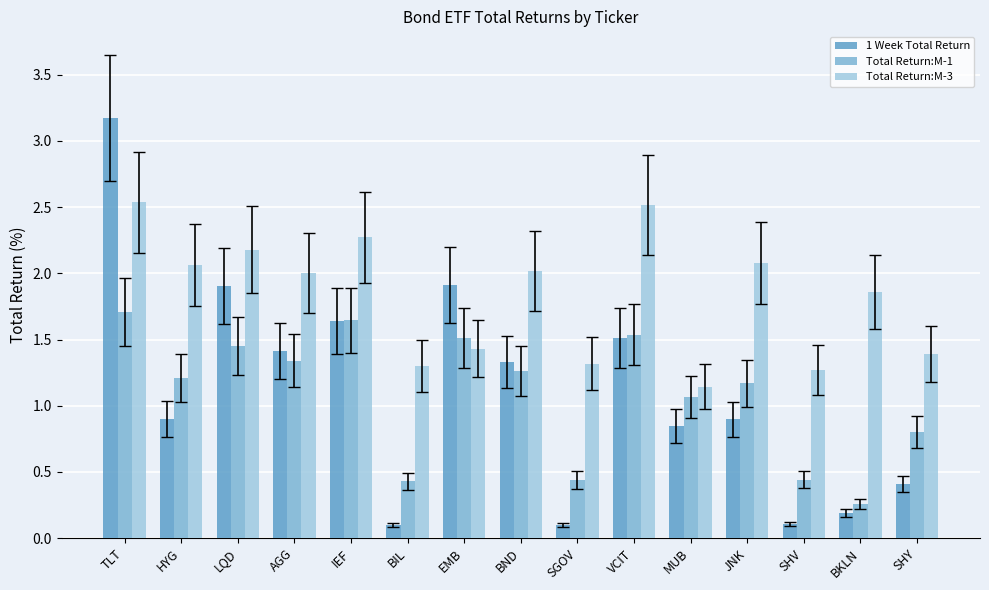

What is the label of the 15th bar from the right?

TLT